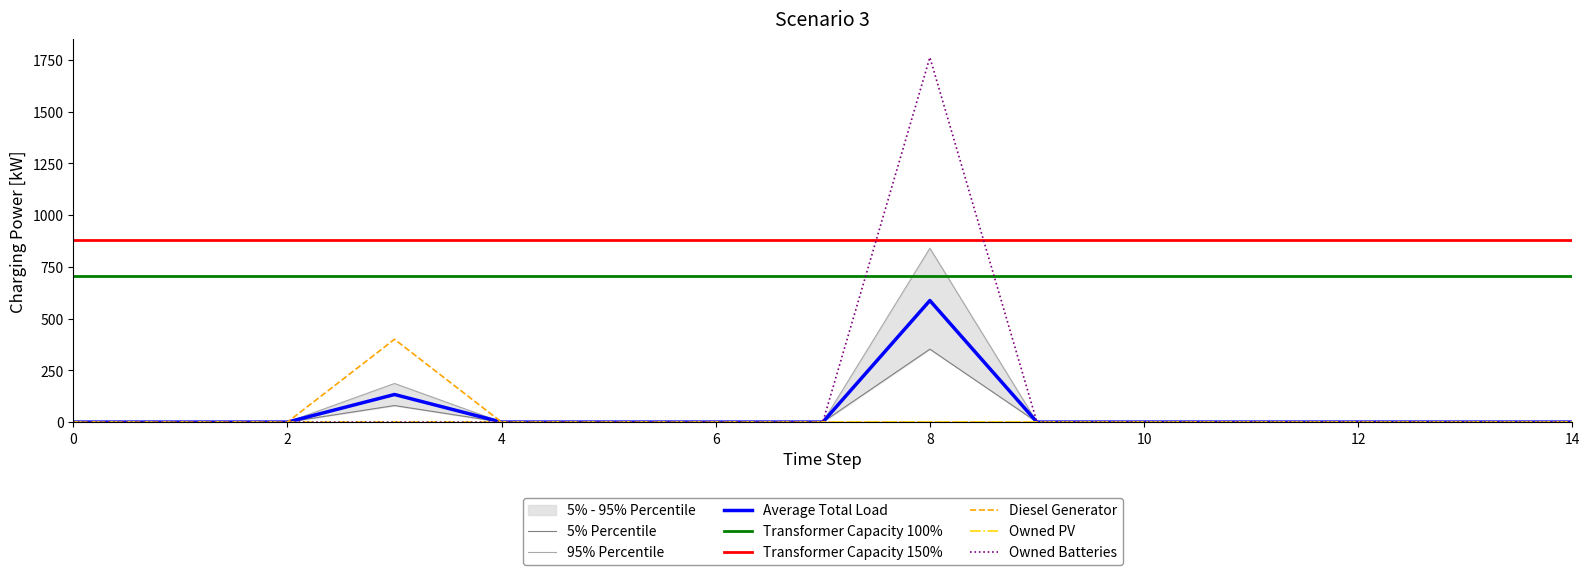

Between 2 and 4, which series saw the biggest shift?

Diesel Generator